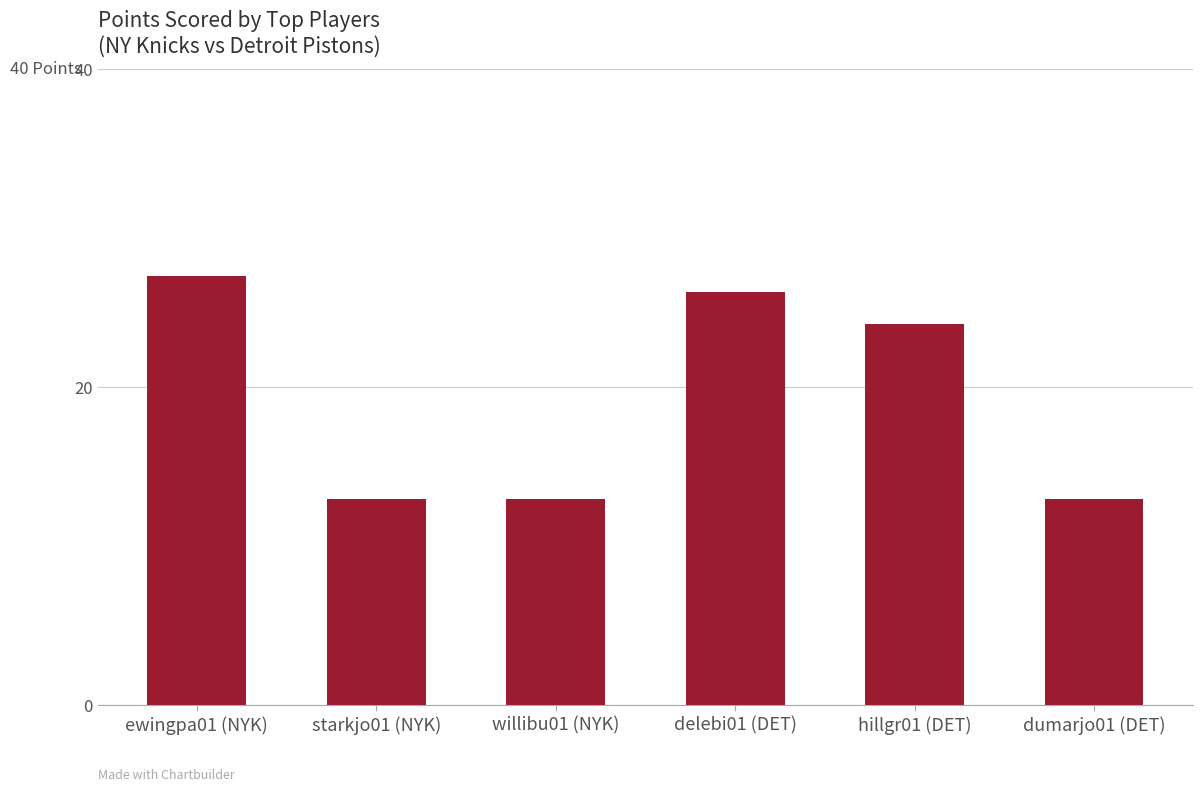

Is it true that the value at ewingpa01 (NYK) is 27?

True